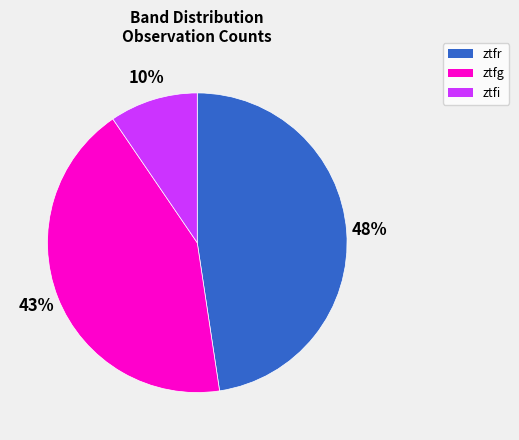

Is it true that ztfg is 43% of the pie?

True